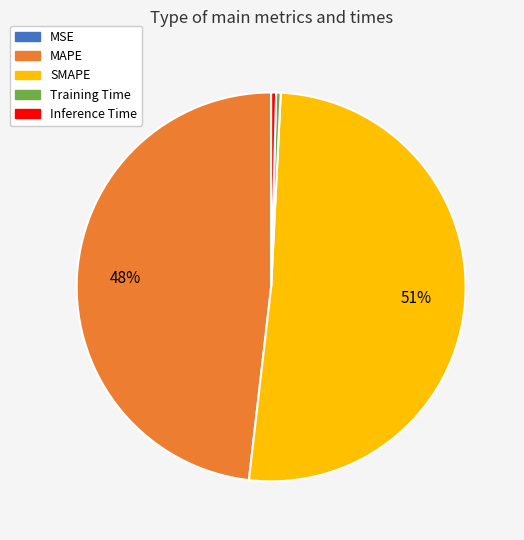

Do MAPE and Training Time together represent more than half of the pie?

No